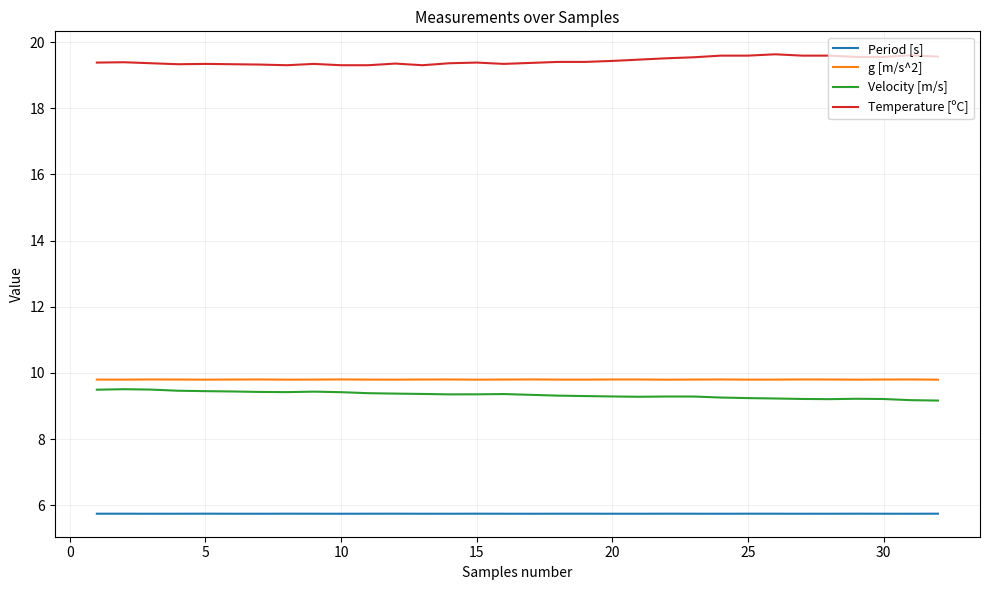

True or false: Velocity [m/s] and Period [s] cross at least once.

False